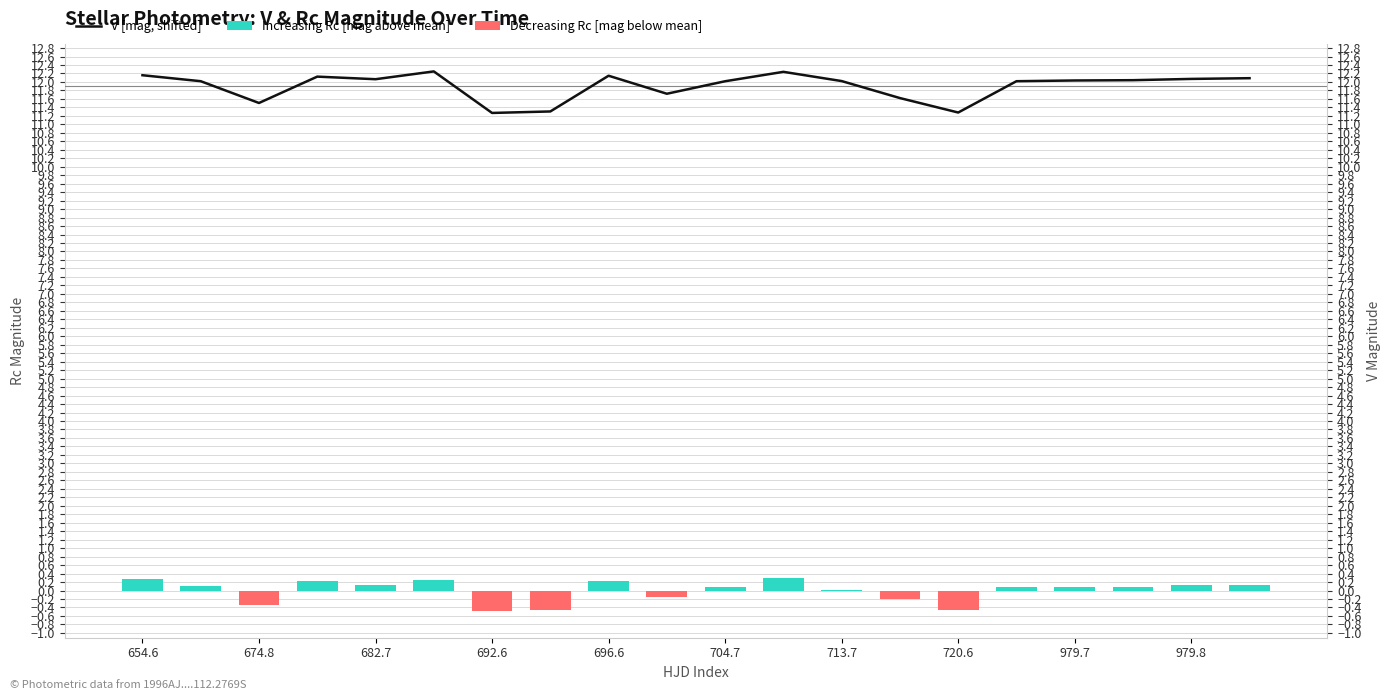

How many bars are there in each group?

3